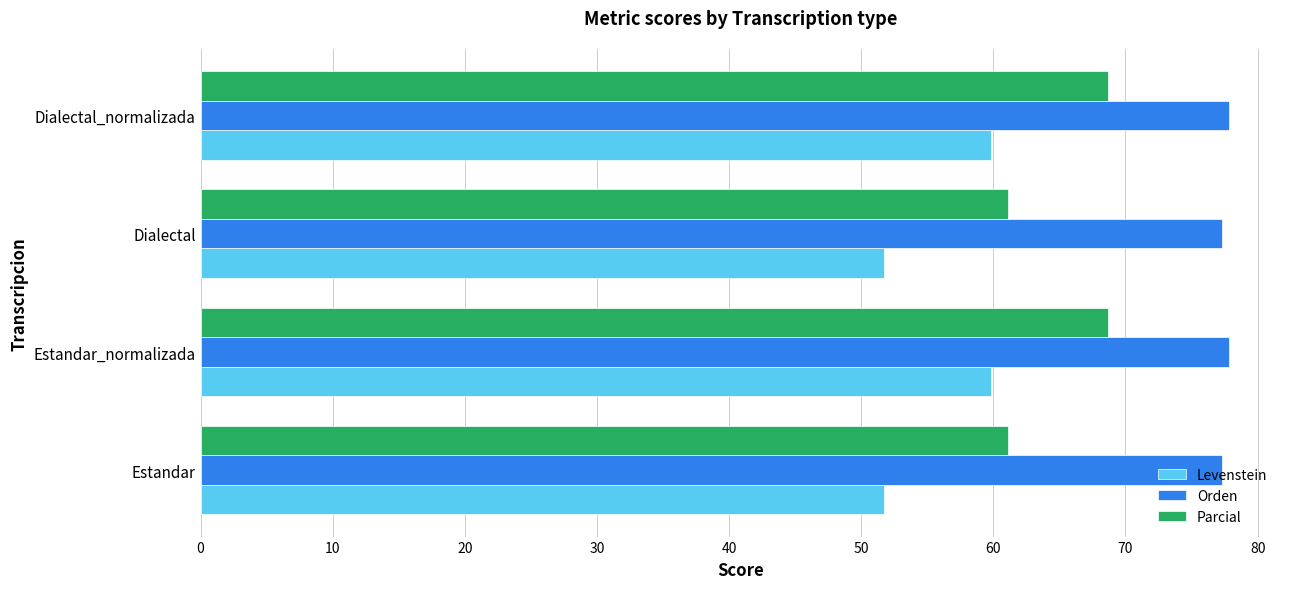

Rank the series by their maximum value, from lowest to highest.

Levenstein, Parcial, Orden